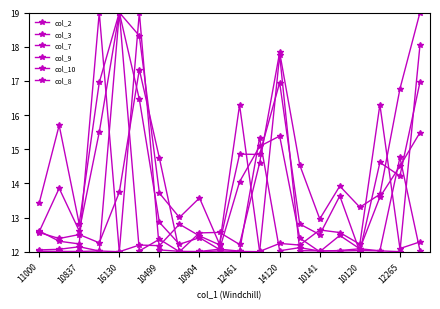

How many lines are shown in the chart?

6